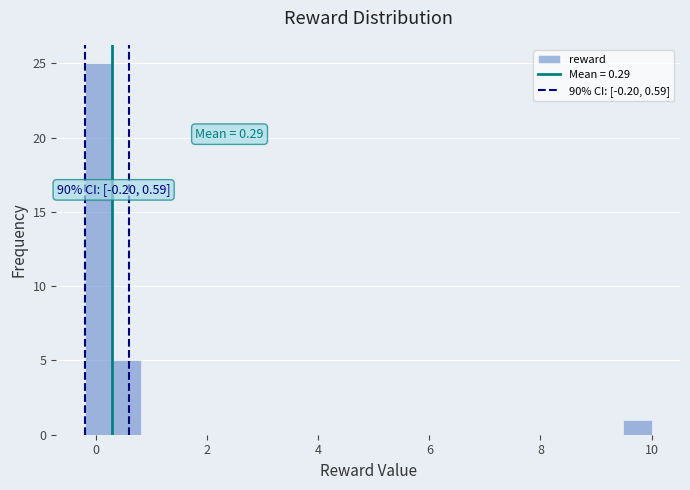

Read against the x-axis, roughly where is the centre of the tallest bar?

0.0